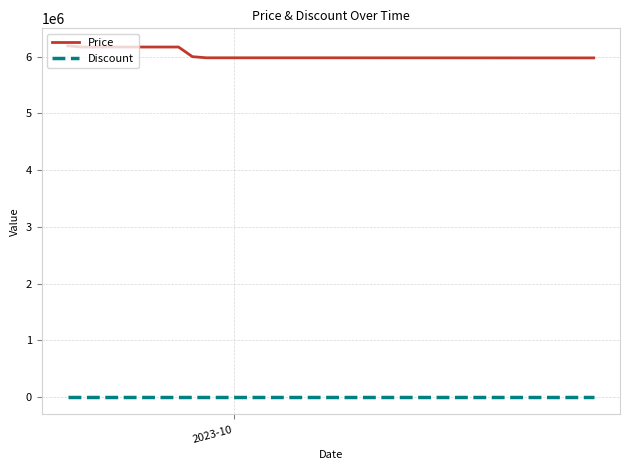

True or false: Price and Discount cross at least once.

False